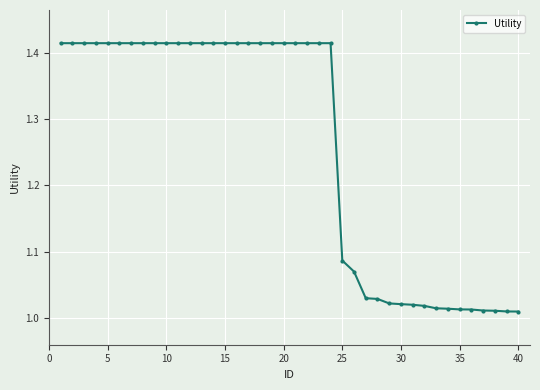

What is the difference between the maximum and minimum values?

0.4